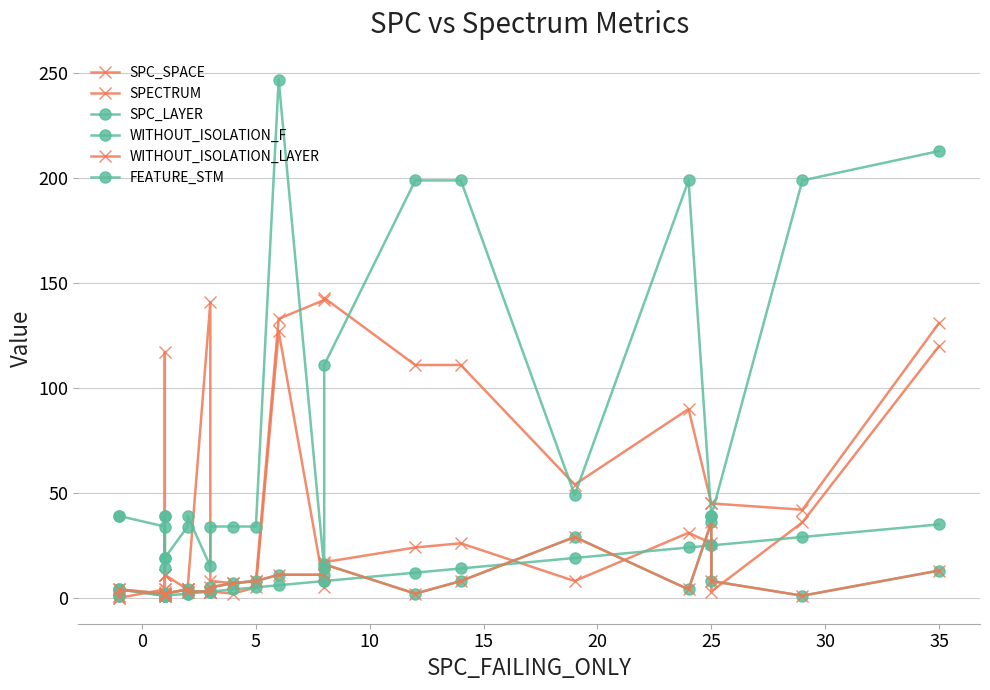

Is the value of SPC_SPACE at 14 greater than the value of WITHOUT_ISOLATION_LAYER at 17?

Yes